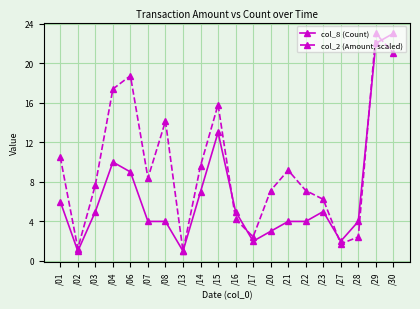

What is the minimum value shown in the chart?

1.0